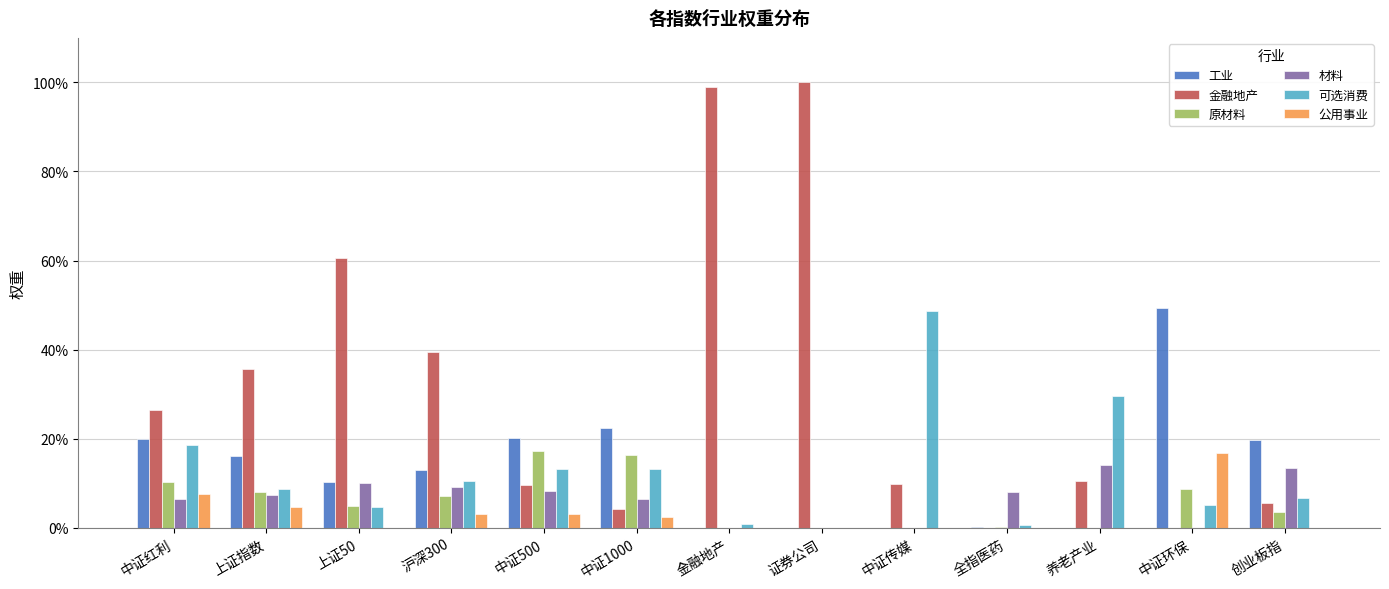

What is the sum of the 金融地产 values at 养老产业 and 中证红利?

0.4